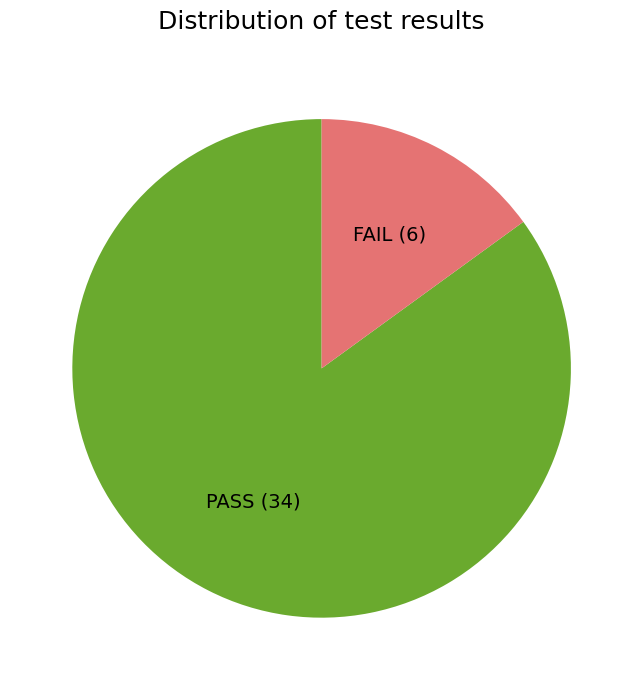

Do FAIL and PASS together represent more than half of the pie?

Yes